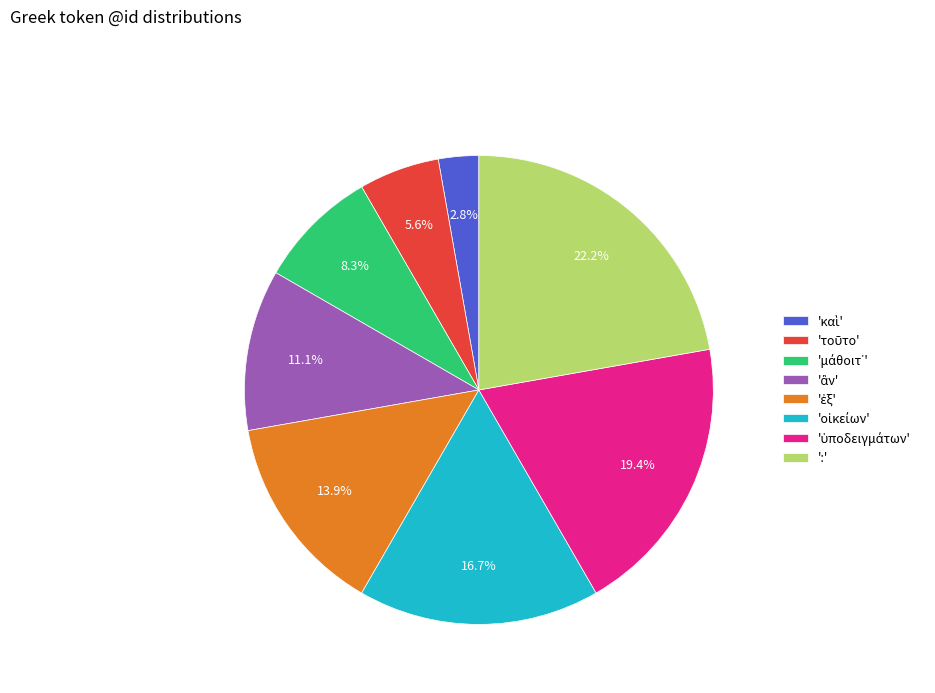

Does ':' account for over 50% of the chart?

No